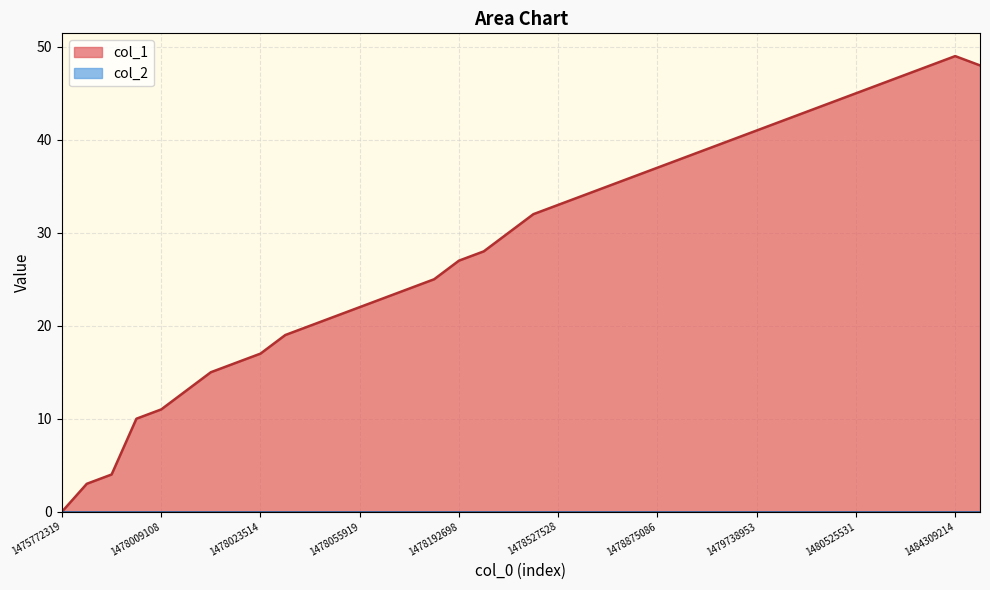

List the labels in order of value, smallest first.

1475772319, 1478001909, 1478005504, 1478006908, 1478009108, 1478012715, 1478016317, 1478019908, 1478023514, 1478027116, 1478034319, 1478037931, 1478055919, 1478091908, 1478145922, 1478174709, 1478192698, 1478207141, 1478264731, 1478369114, 1478527528, 1478541922, 1478567114, 1478873116, 1478875086, 1478876715, 1479092733, 1479153924, 1479738953, 1479852321, 1480302312, 1480381538, 1480525531, 1480900047, 1483895278, 1484060397, 1486674542, 1484309214